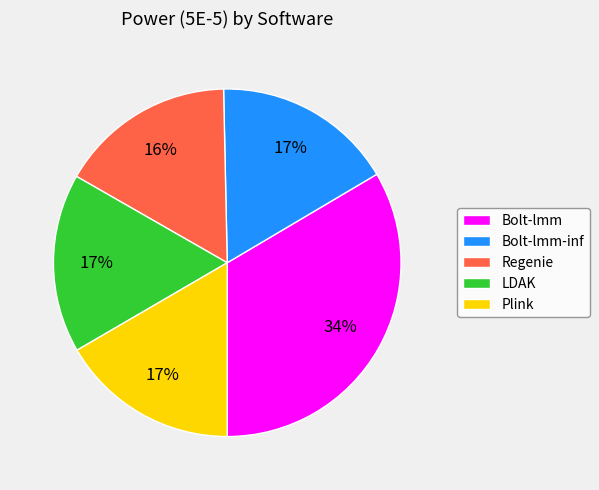

Is the sum of Bolt-lmm and LDAK greater than half?

Yes